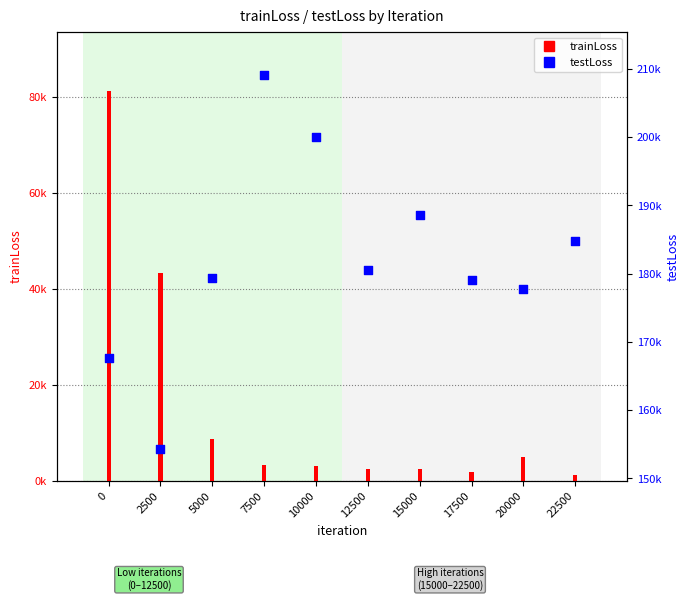

Which series has the largest total across all categories?

testLoss